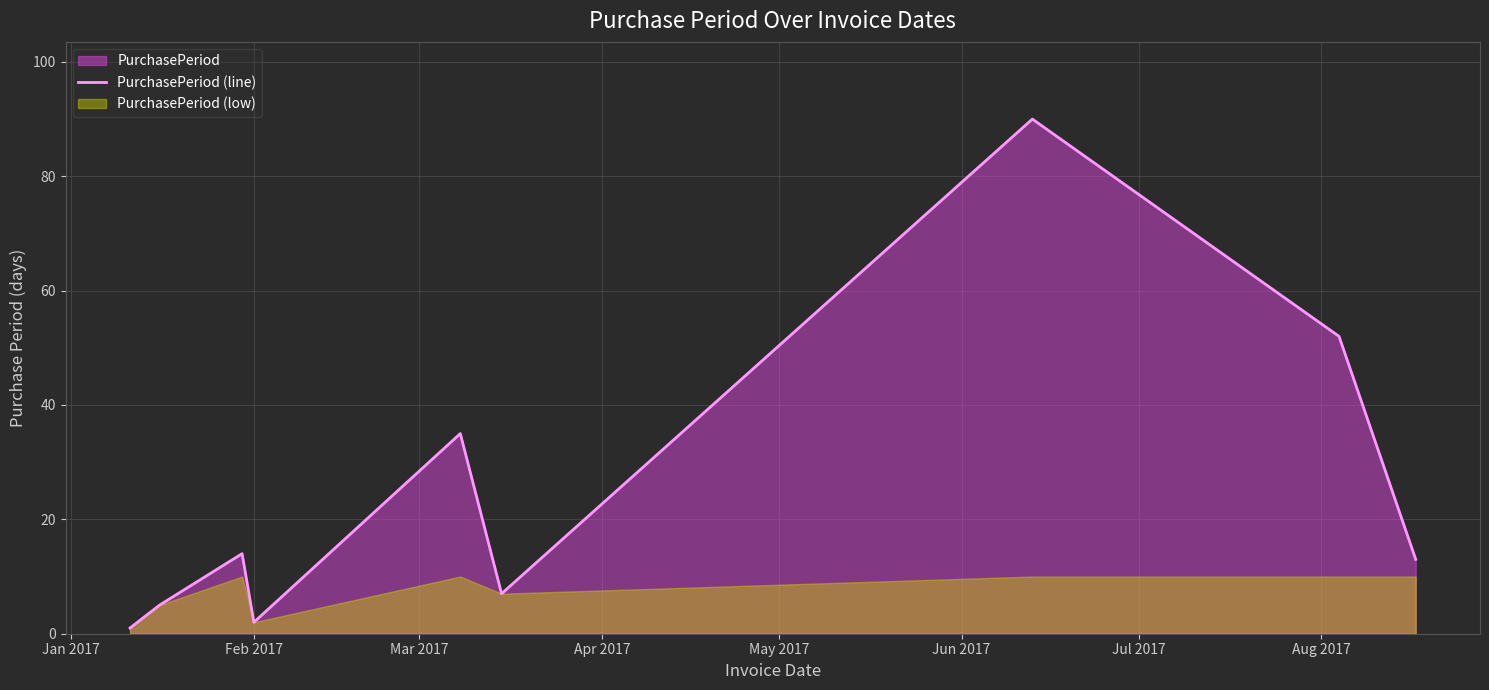

What is the maximum value for PurchasePeriod (line)?

90